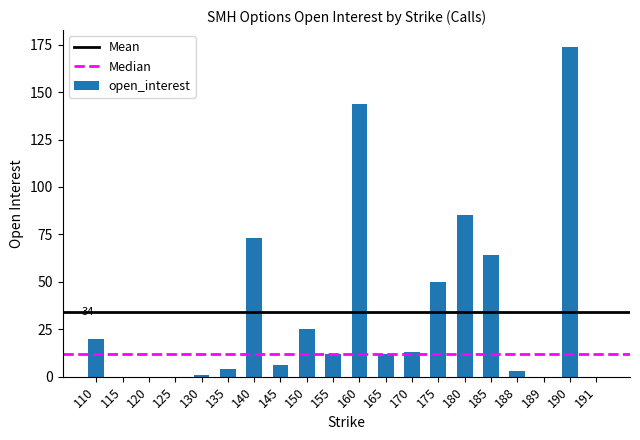

What is the sum of all values?

686